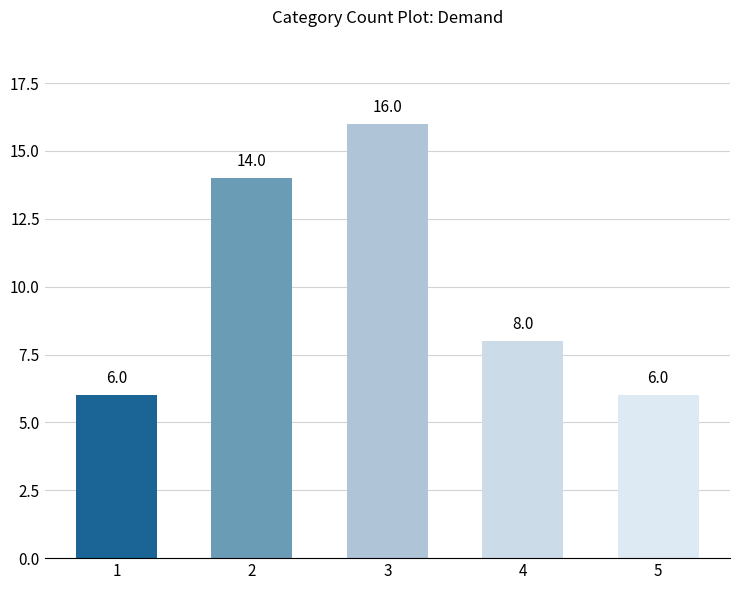

True or false: the data shows 8 at 5.

False